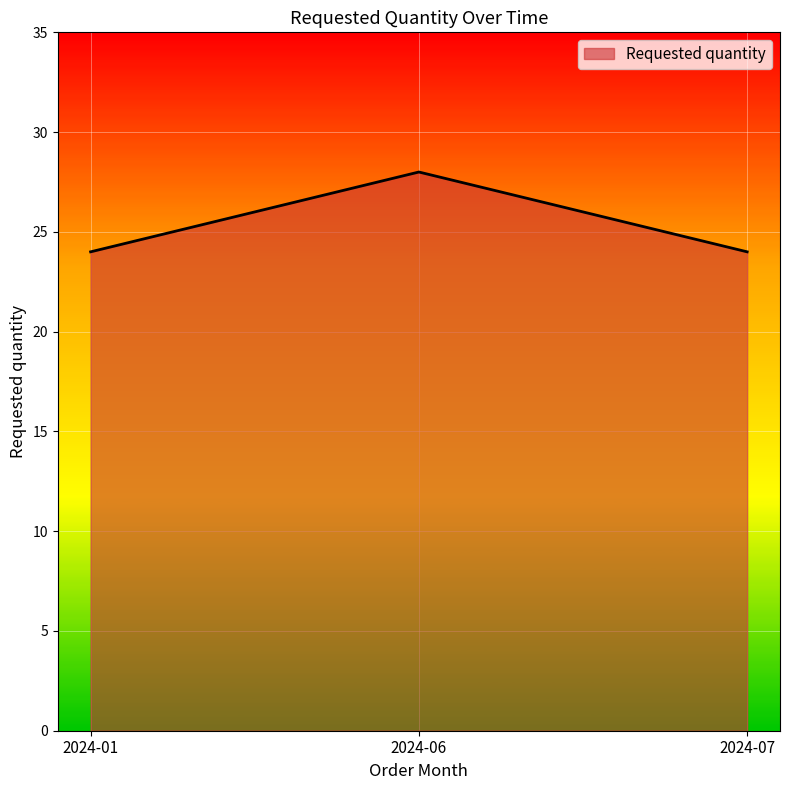

Count the values in the range 24 to 28.

3